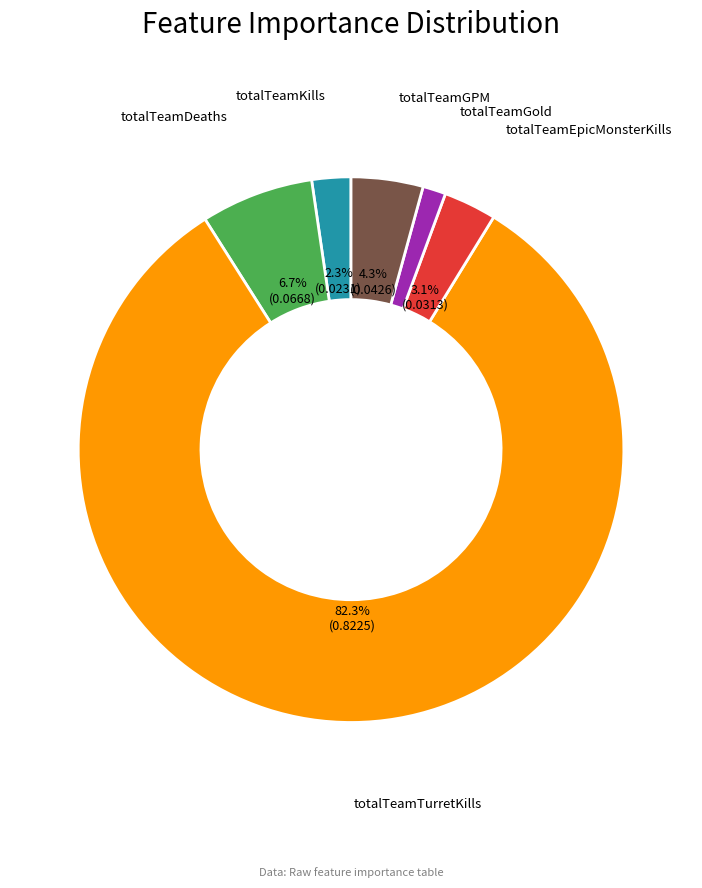

Is there any slice that represents more than half of the pie?

Yes